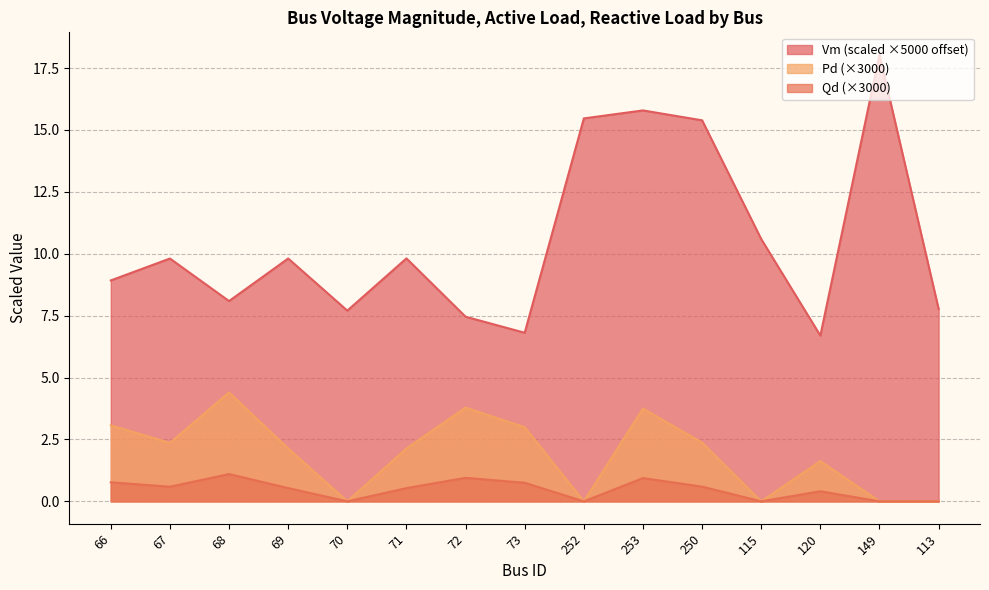

Does the chart have visible grid lines?

Yes